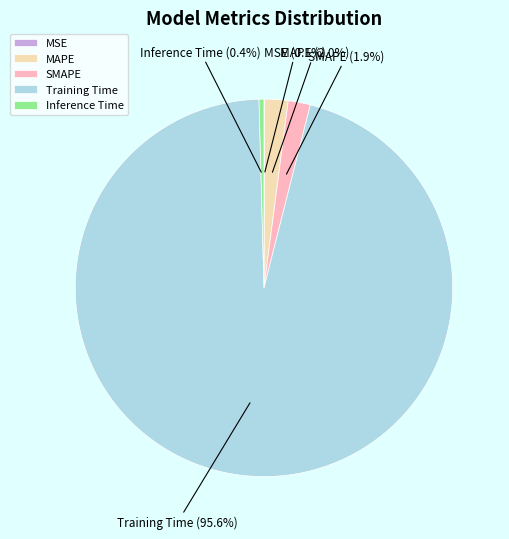

Which slice is the largest?

Training Time